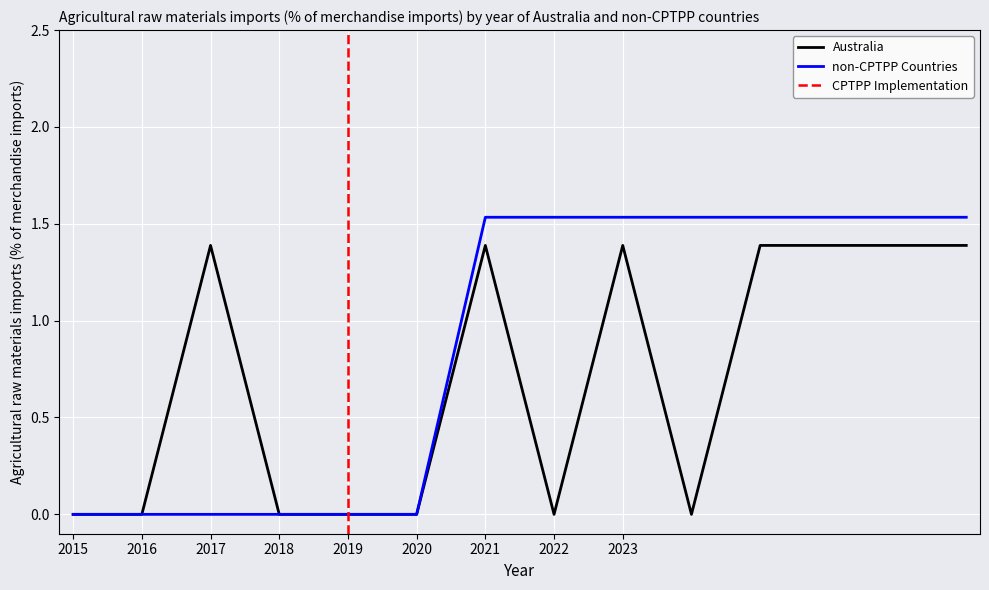

Which series has the largest total across all categories?

non-CPTPP Countries